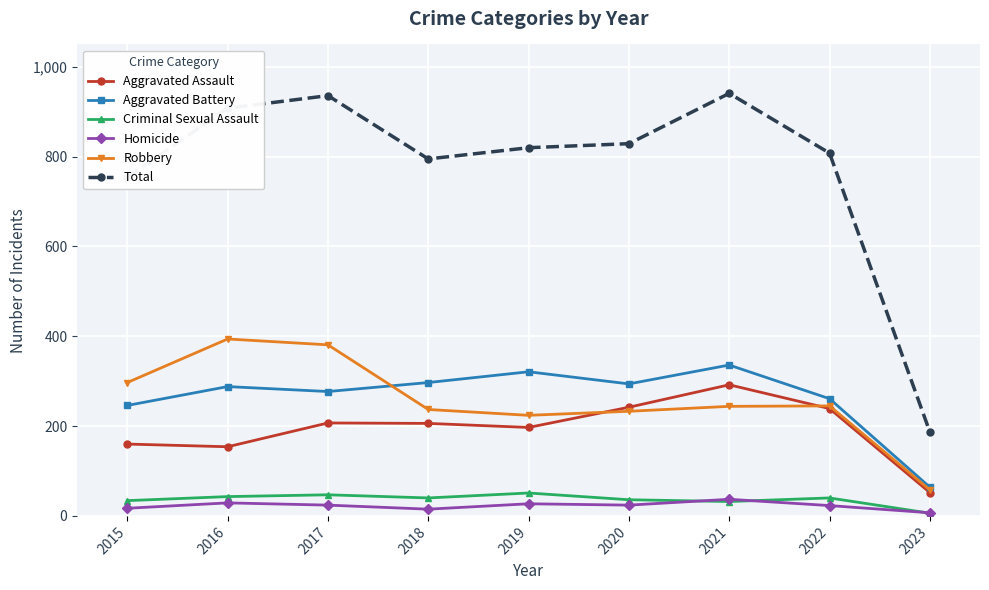

What is the value of the Aggravated Battery point at the 6th from the left?

294